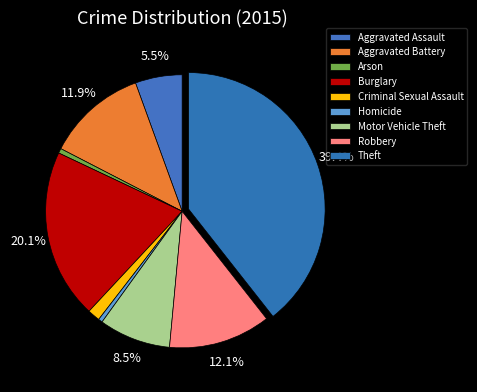

The Motor Vehicle Theft slice represents 1% of the pie. True or false?

False